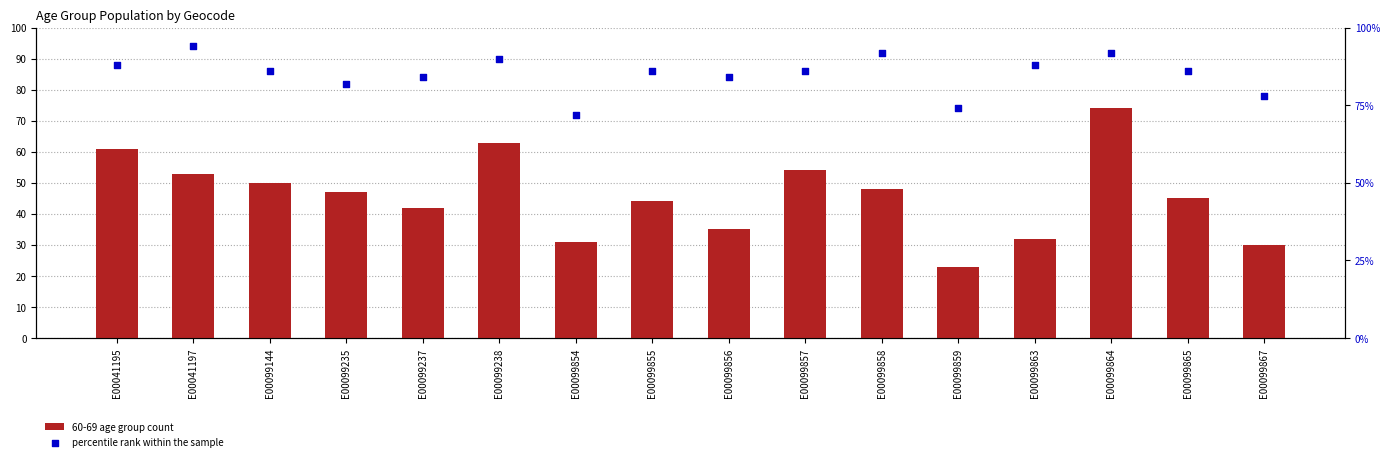

Which series contains the lowest Y value?

60-69 age group count